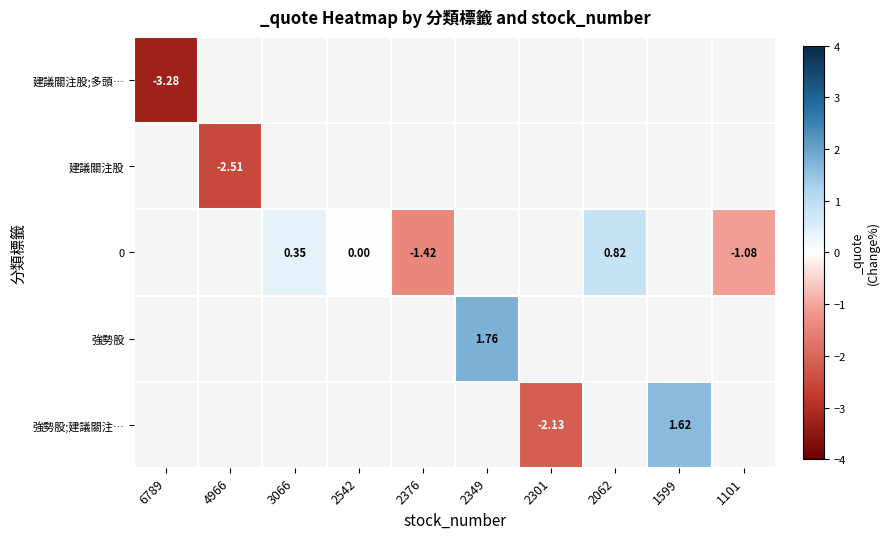

At which label is 建議關注股;多頭… closest to -3?

6789